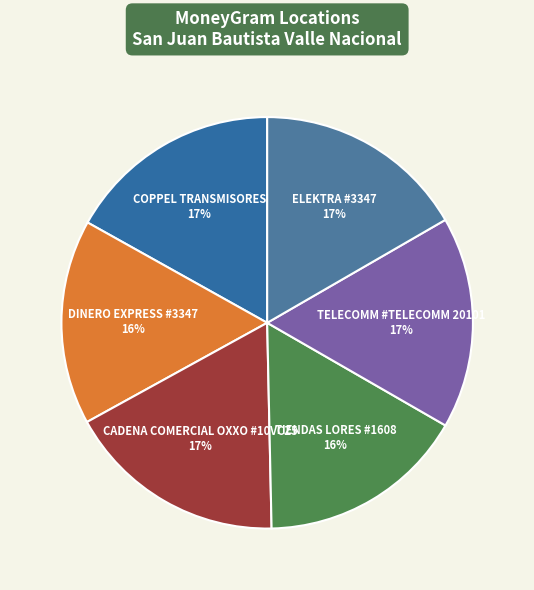

Is there any slice that represents more than half of the pie?

No